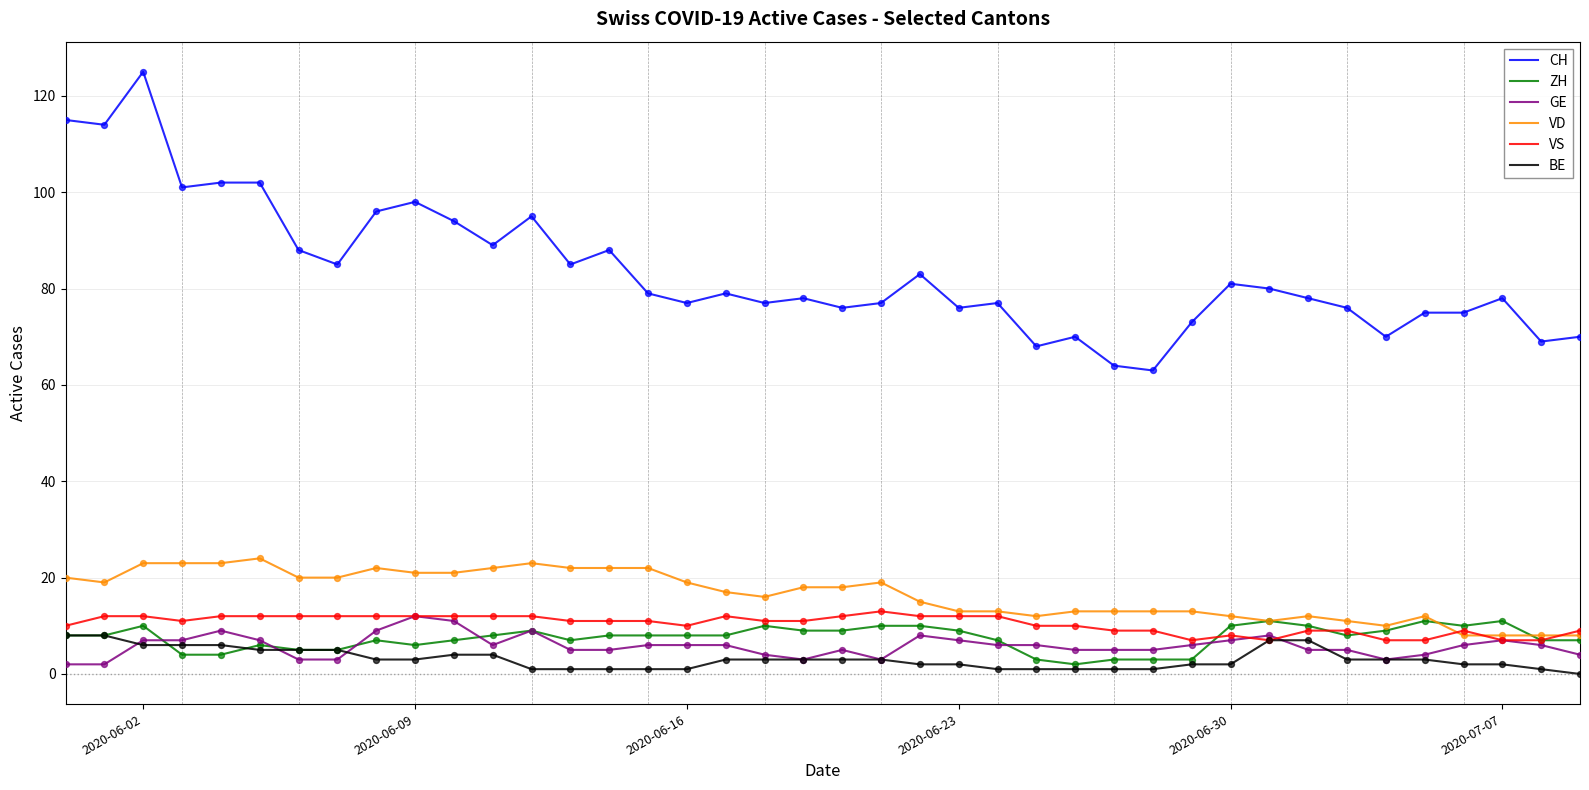

Which series has the widest spread of values?

CH